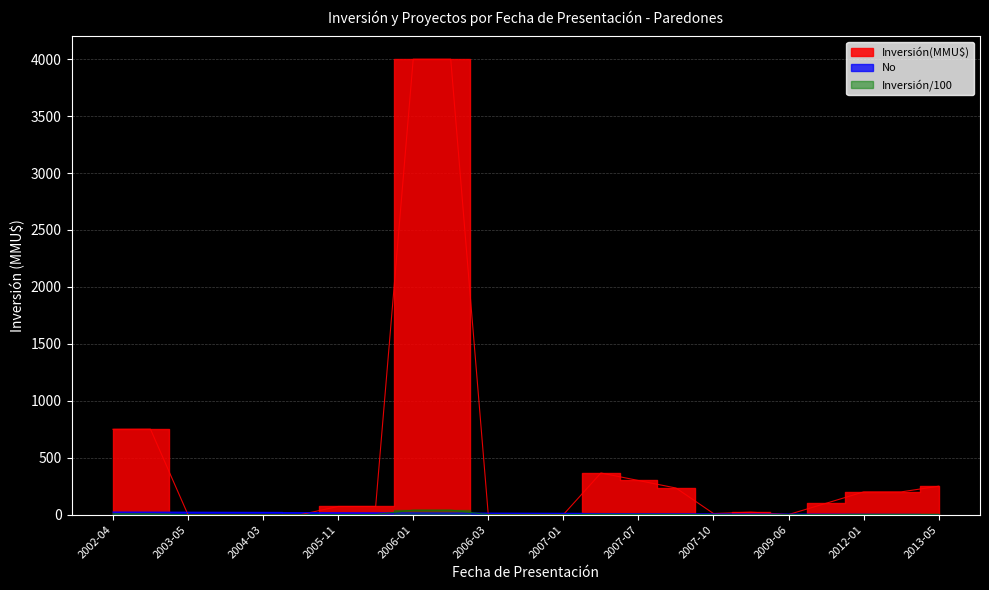

How many interior local peaks does the Inversión(MMU$) series have?

3